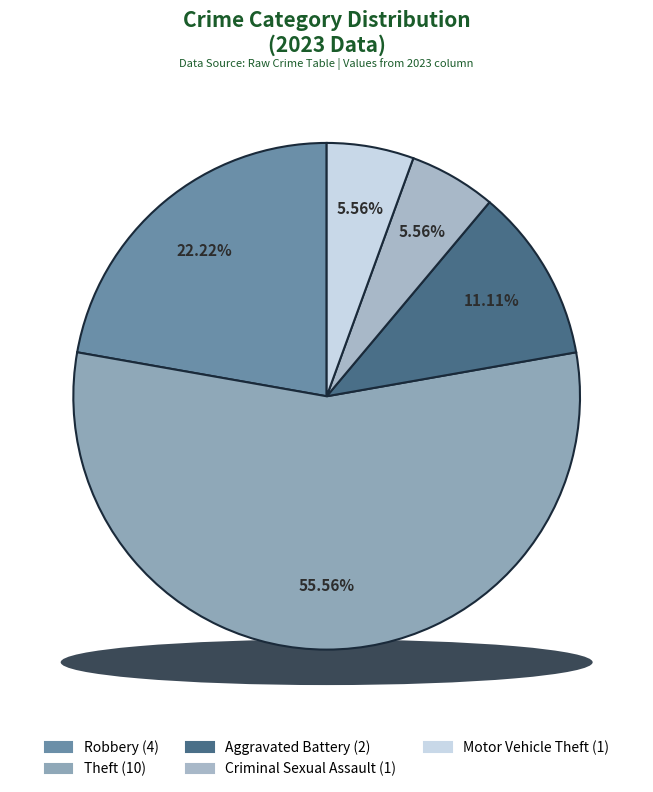

What percentage is the Motor Vehicle Theft slice, to the nearest percent?

6%